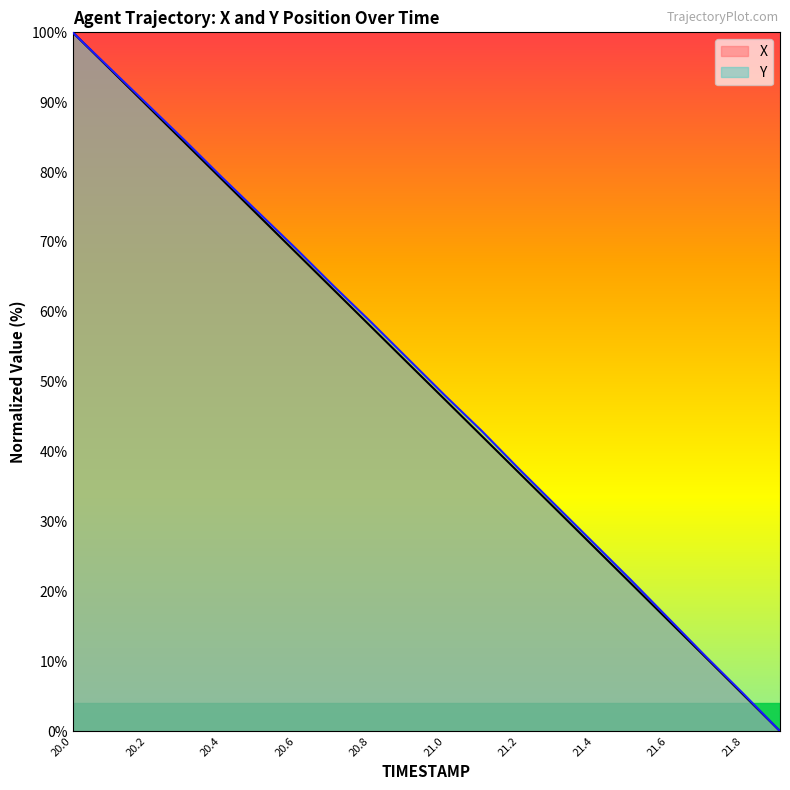

True or false: X and Y cross at least once.

False